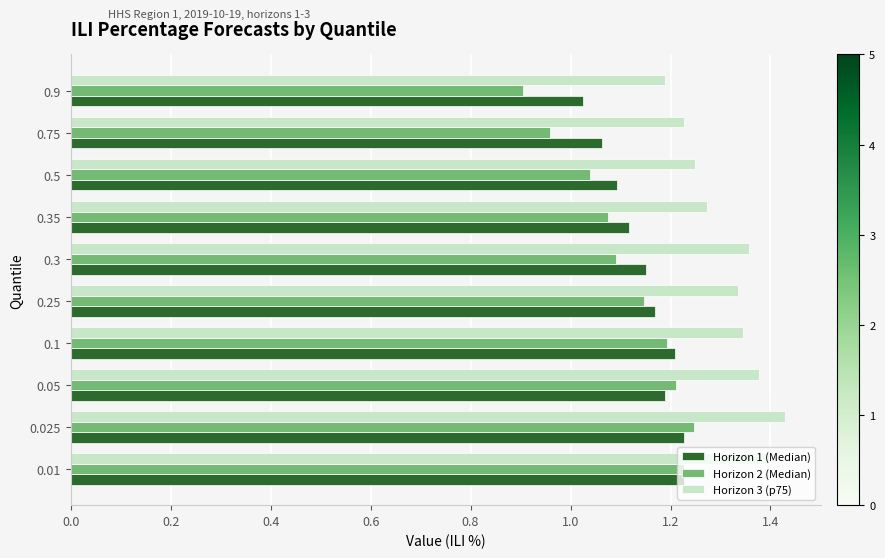

Is the value of Horizon 2 (Median) at 0.3 greater than the value of Horizon 1 (Median) at 0.01?

No